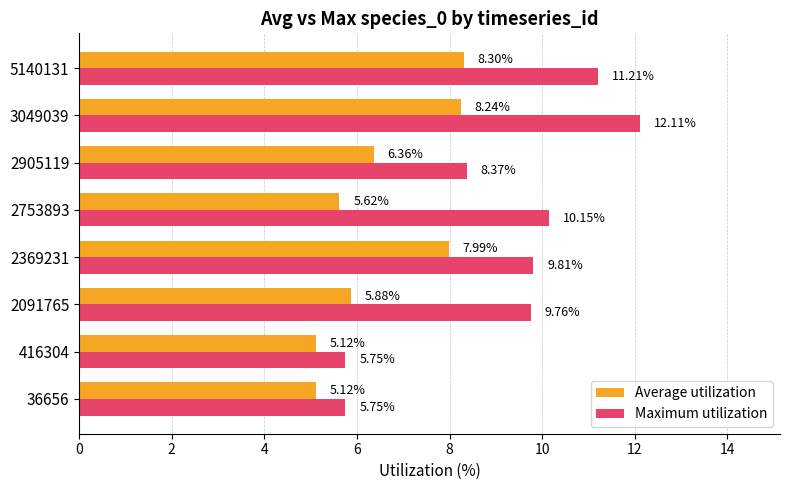

What is the sum of all Maximum utilization values?

72.9